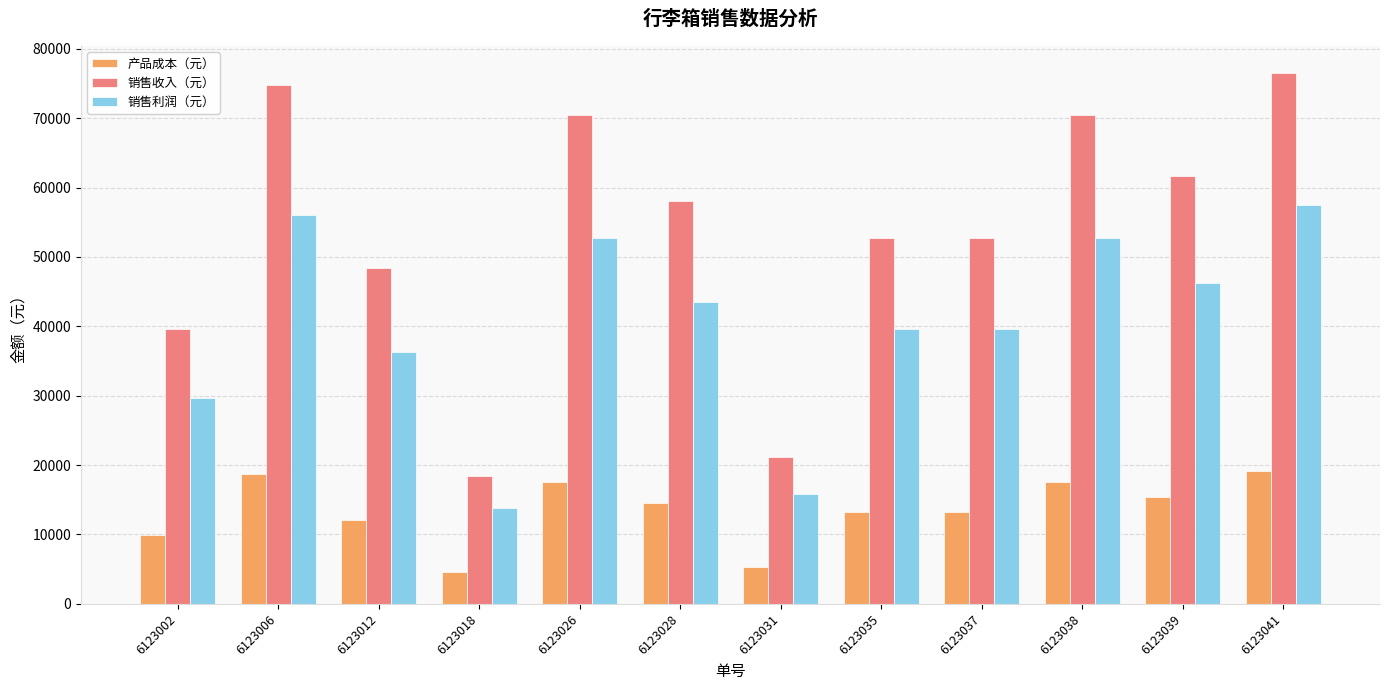

At 6123035, list the series in order from largest to smallest.

销售收入（元）, 销售利润（元）, 产品成本（元）